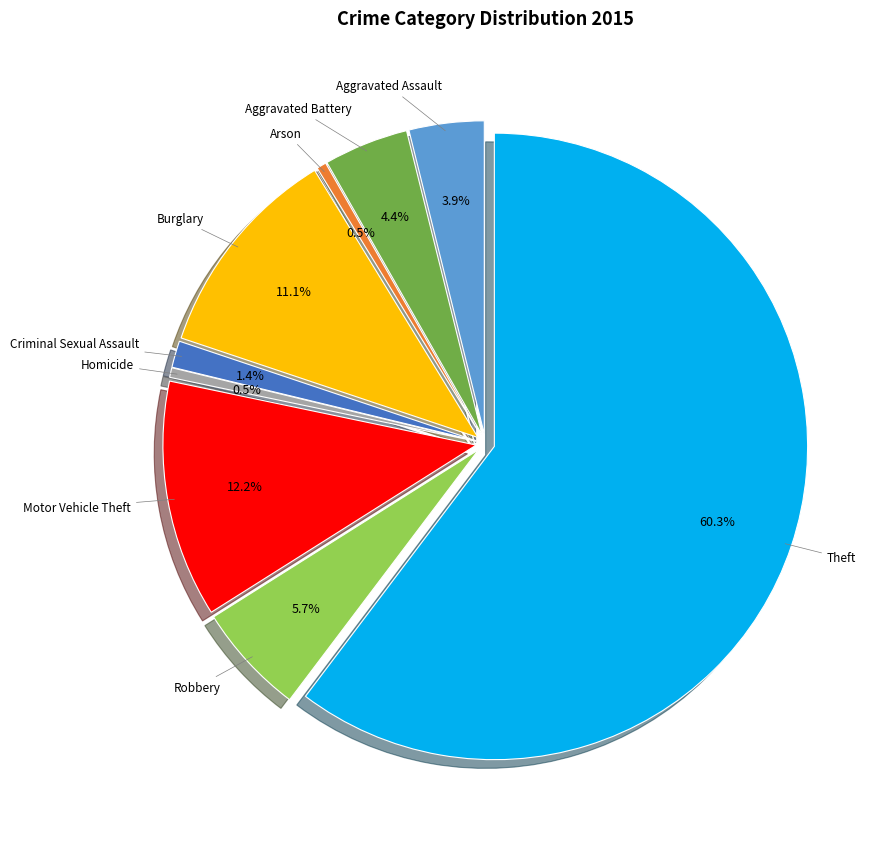

True or false: Motor Vehicle Theft accounts for 4% of the total.

False